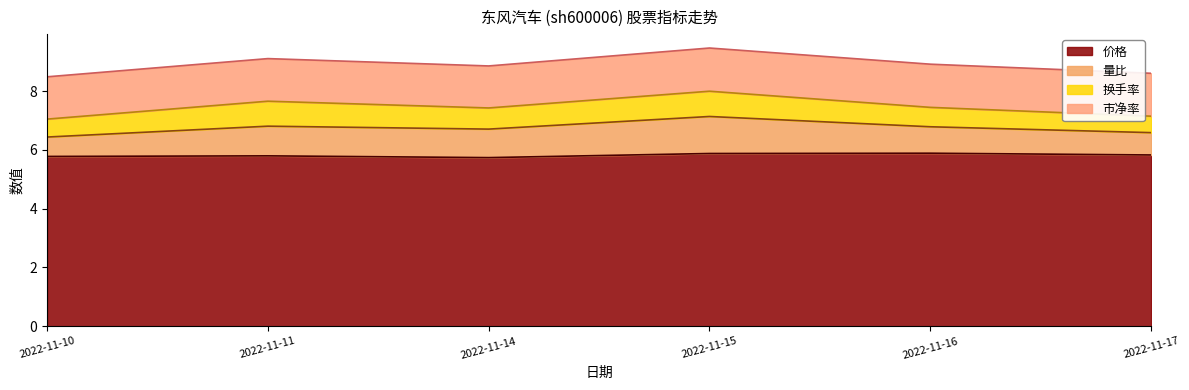

True or false: 量比 and 价格 intersect in this chart.

False